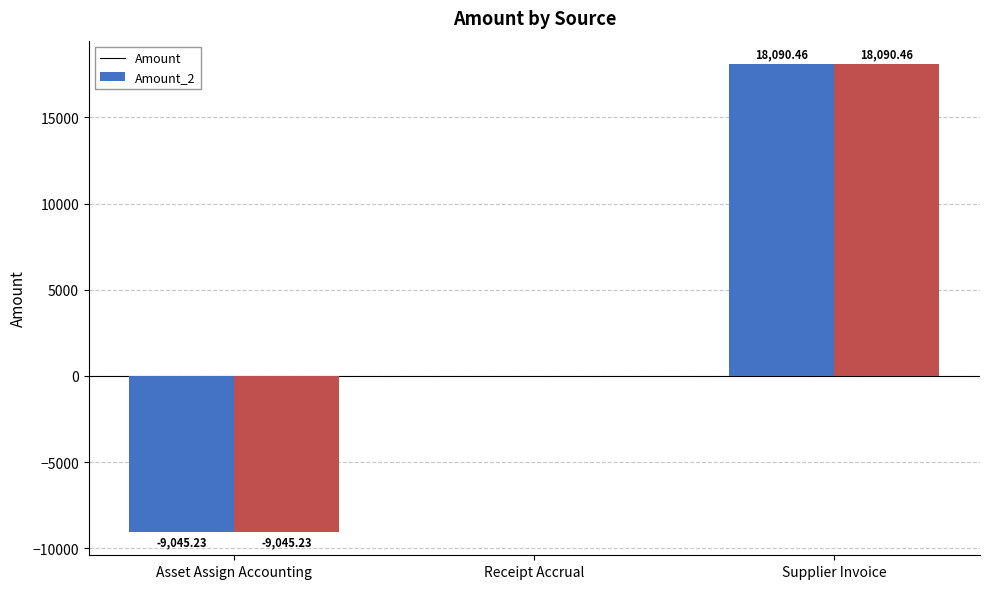

What is the total value across all series at Asset Assign Accounting?

-18090.5